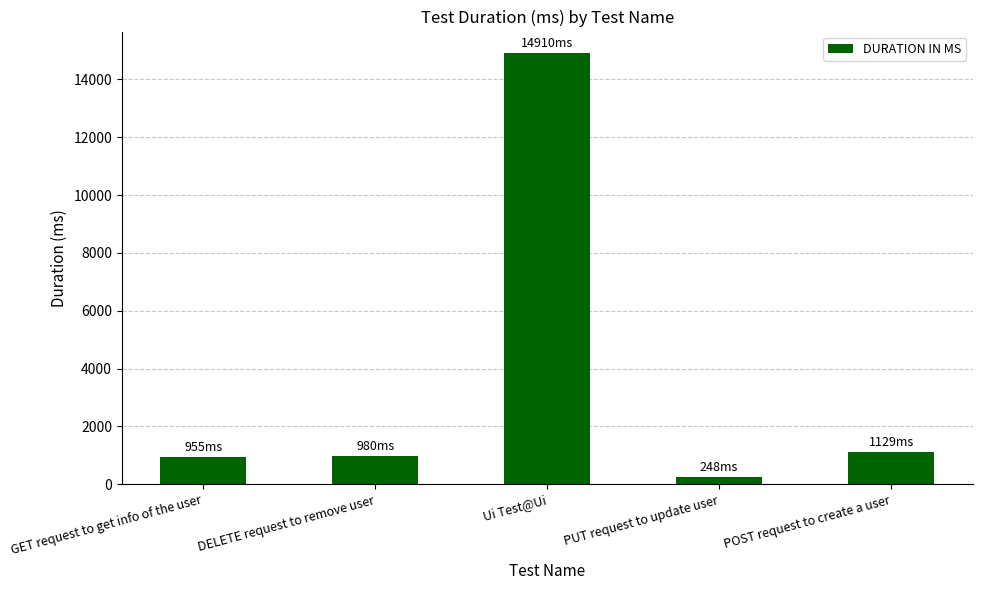

Which label corresponds to the smallest value in the chart?

PUT request to update user